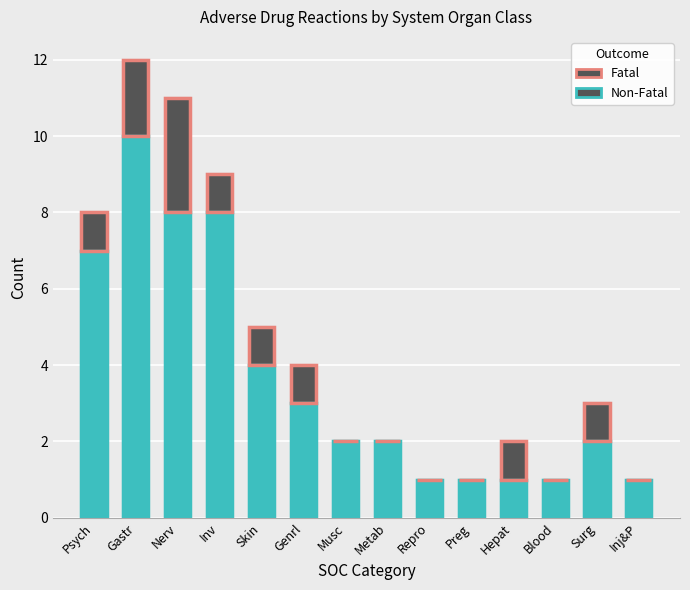

At which category is the sum across all series the highest?

Gastr